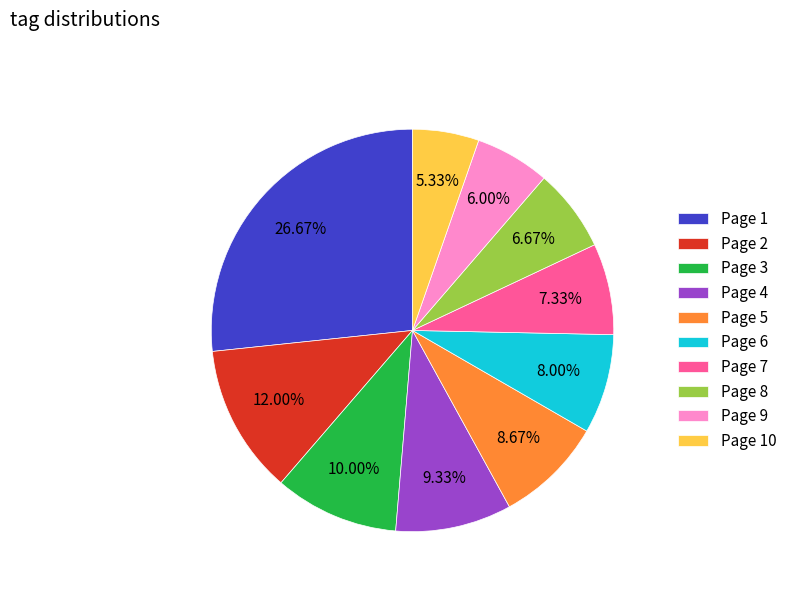

Which category has the biggest portion of the pie?

Page 1